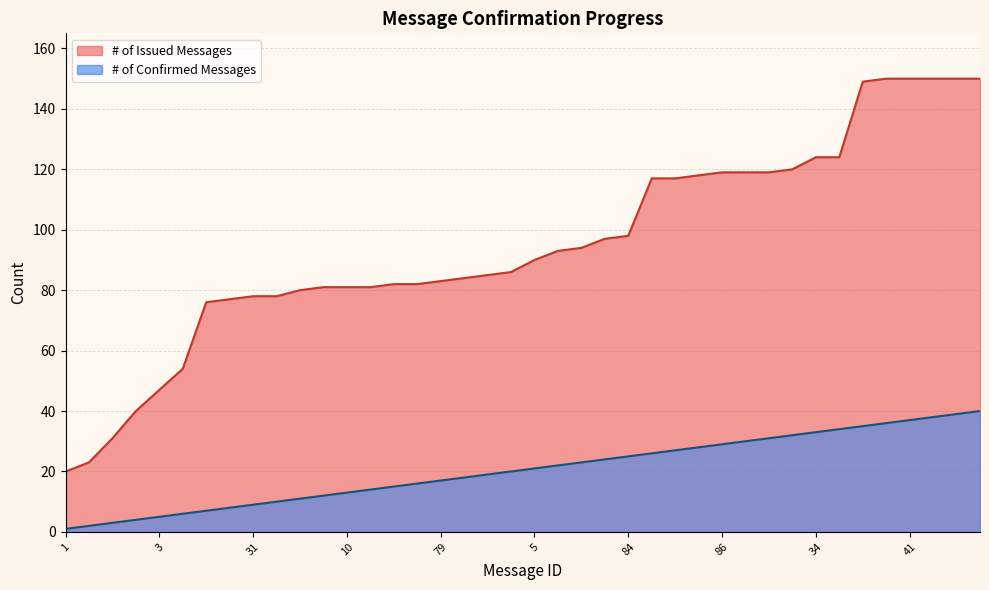

Between 1 and 37, which is larger?

37